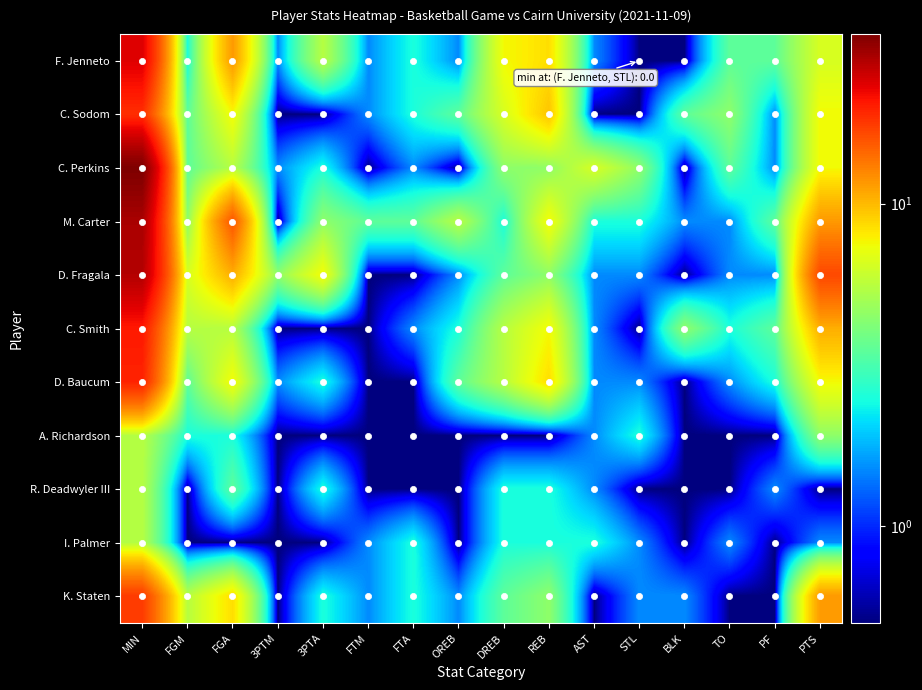

What is the sum of all C. Sodom values?

72.0